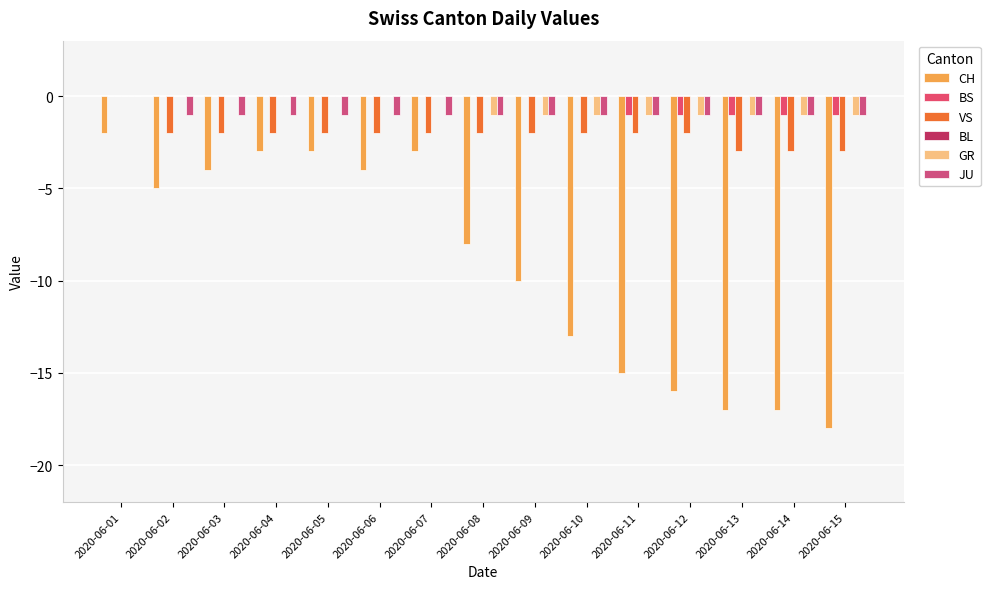

At 2020-06-04, list the series in order from largest to smallest.

BS, BL, GR, JU, VS, CH